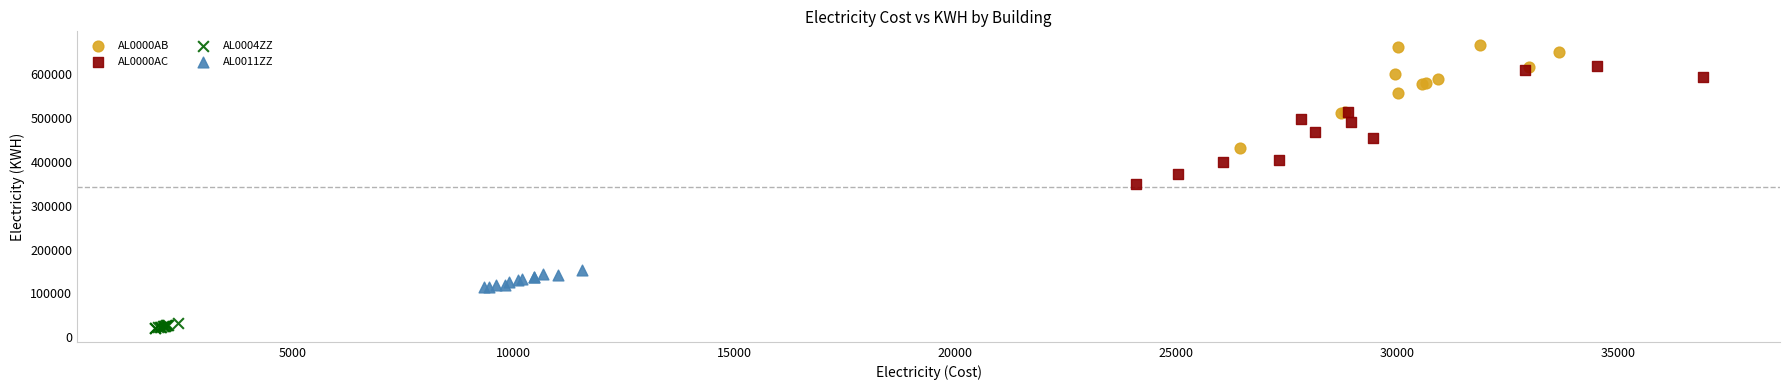

What are all the series names shown in the legend?

AL0000AB, AL0000AC, AL0004ZZ, AL0011ZZ